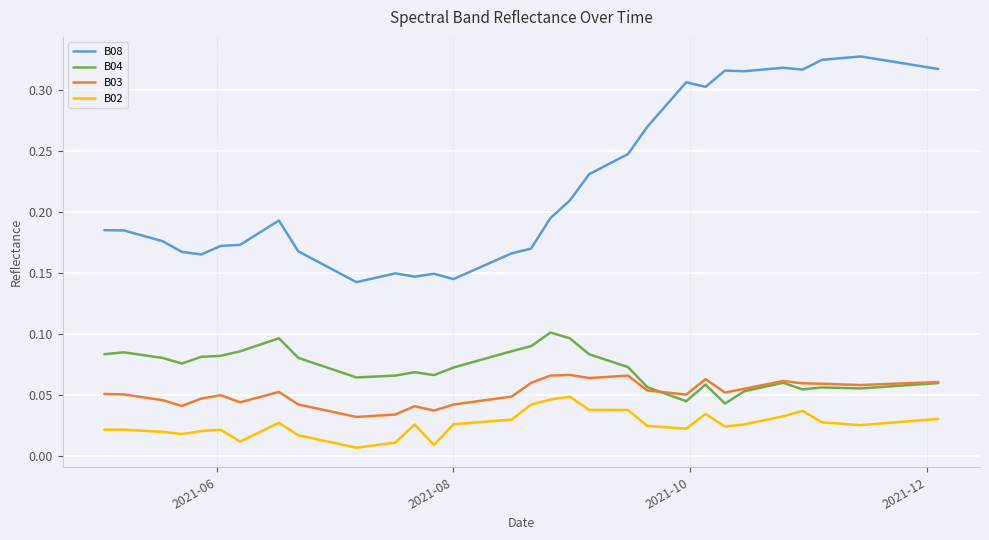

Rank the series by their maximum value, from highest to lowest.

B08, B04, B03, B02